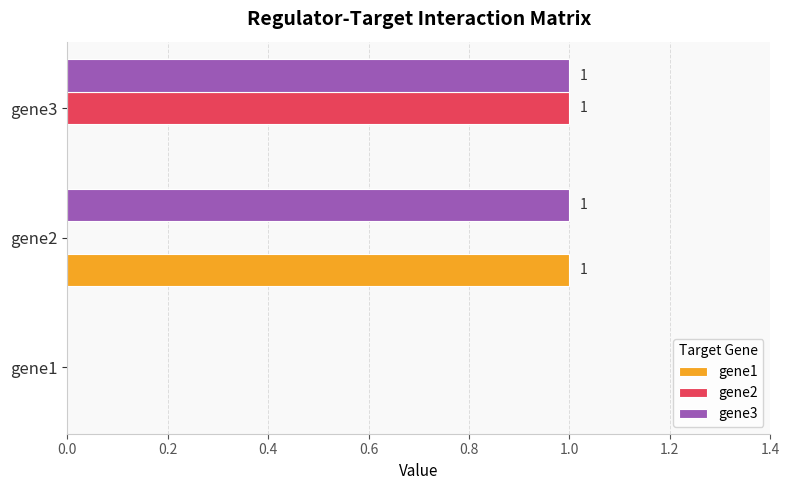

Which series has the largest total across all categories?

gene3